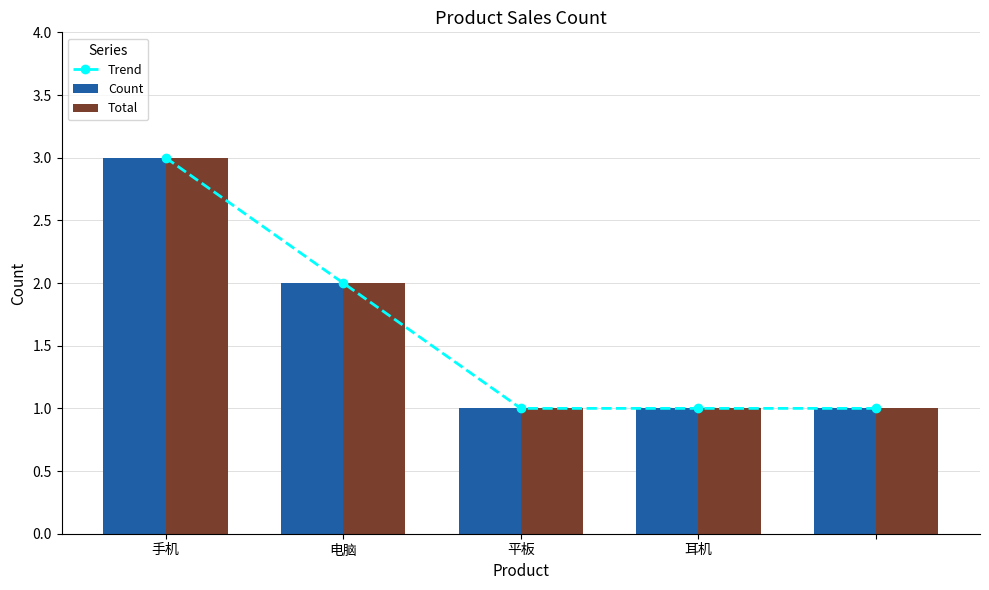

What is the average value of the Total series?

2